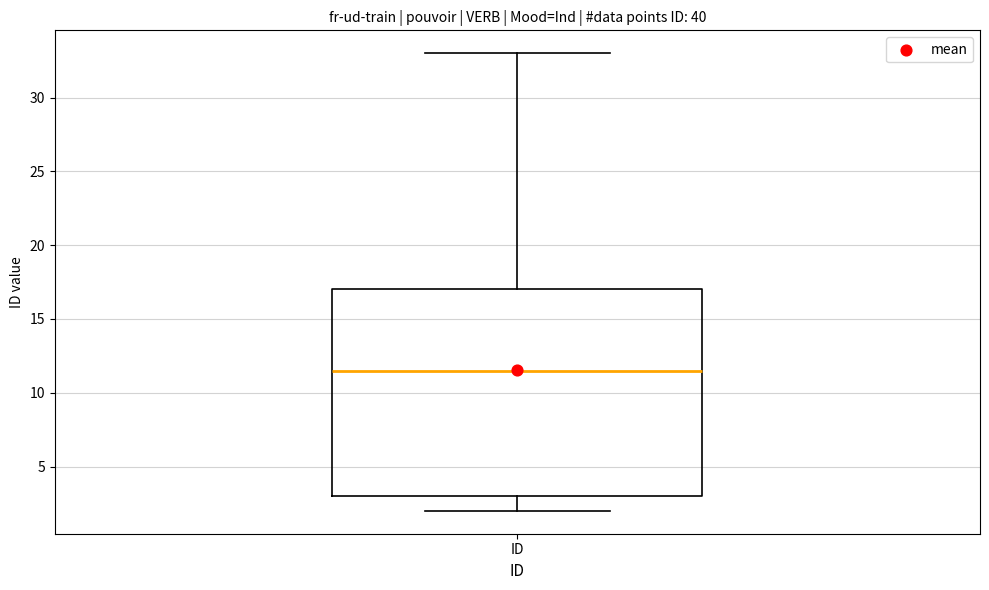

Where does the median line of the box for ID sit on the y-axis? The values are not printed on the chart, so give them approximately, as read against the axis.

11.5